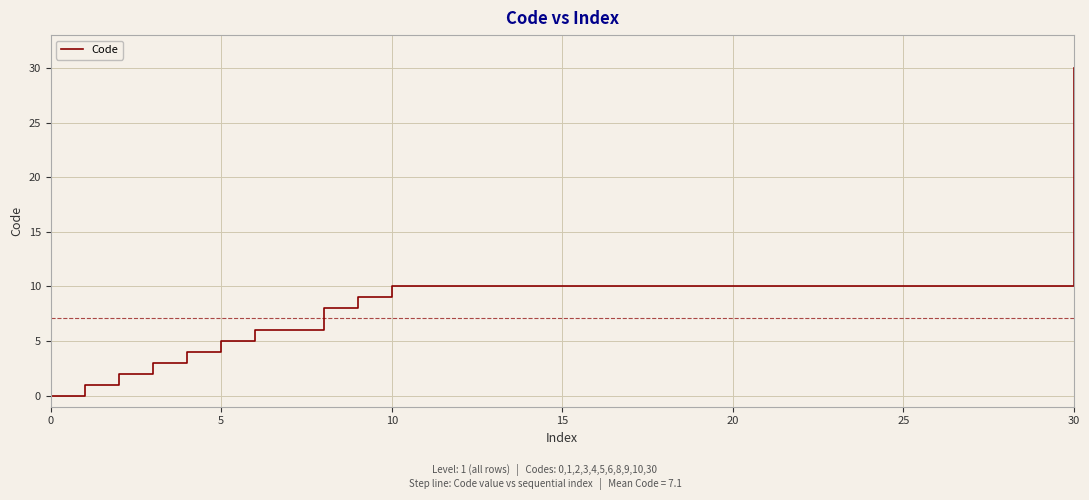

What is the greatest value displayed?

30